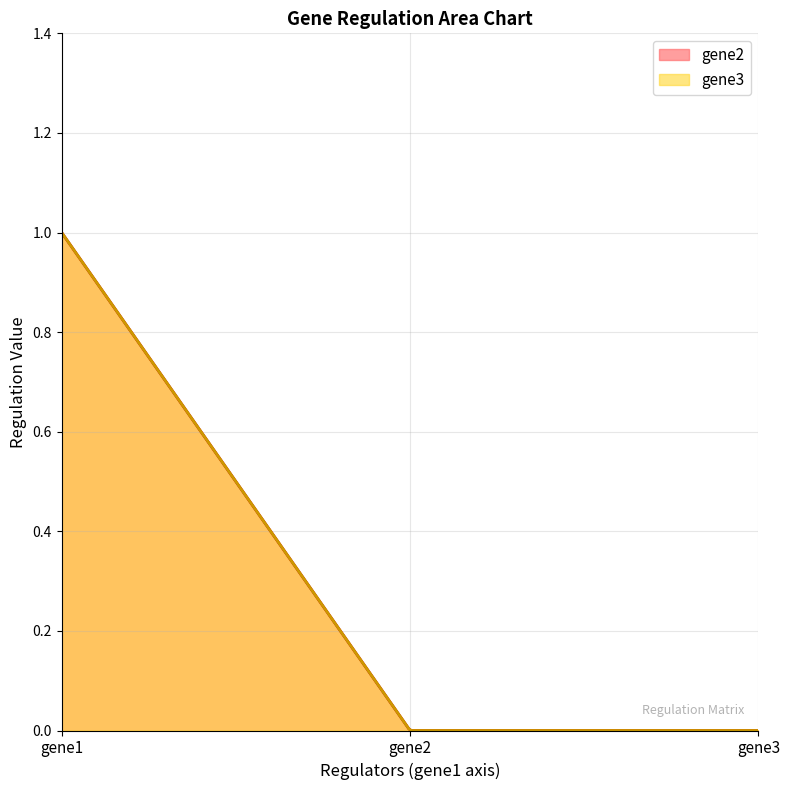

Between gene2 and gene1, which is larger?

gene1